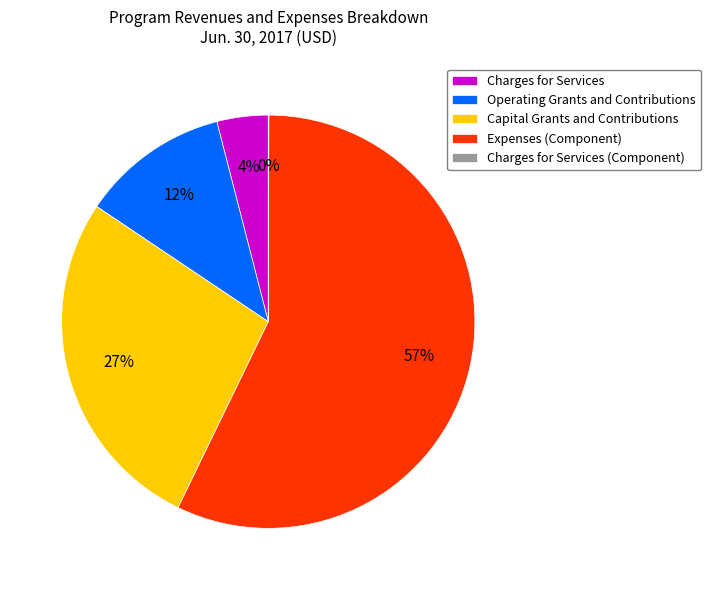

True or false: Charges for Services accounts for 4% of the total.

True